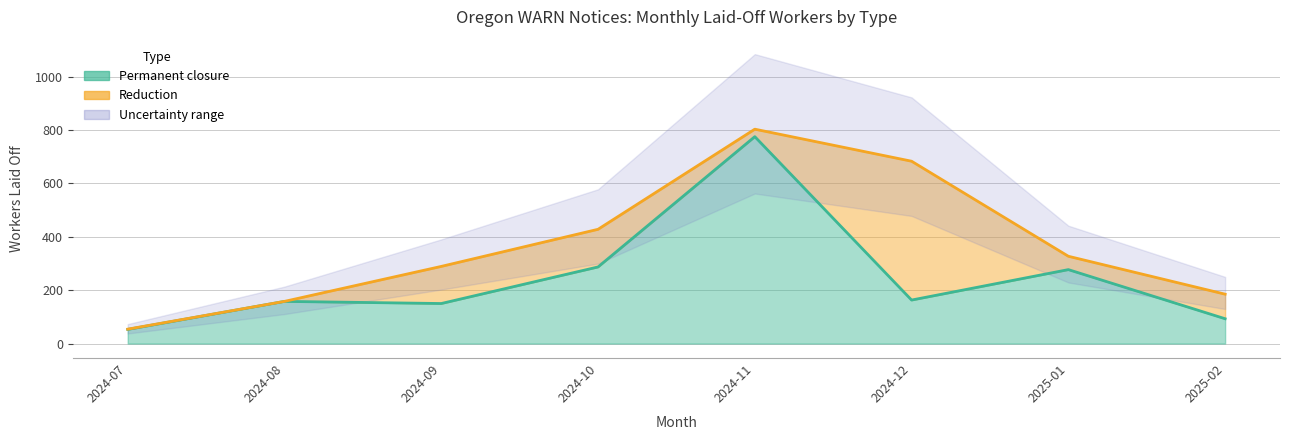

What is the label of the 15th point from the left?

2024-11